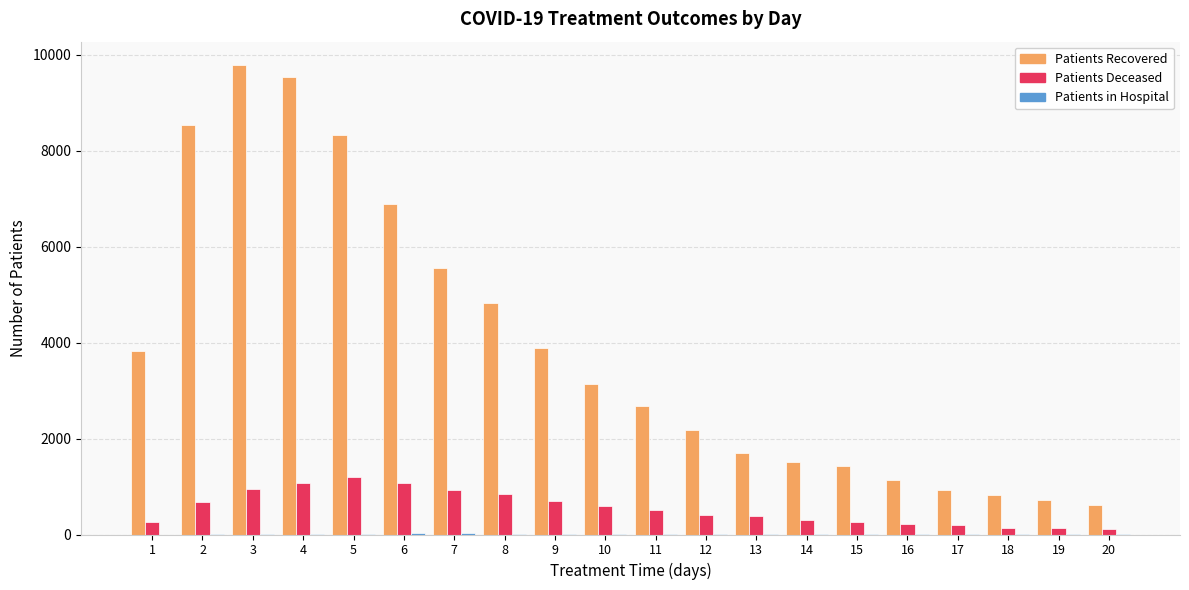

How many categories are shown in the chart?

20